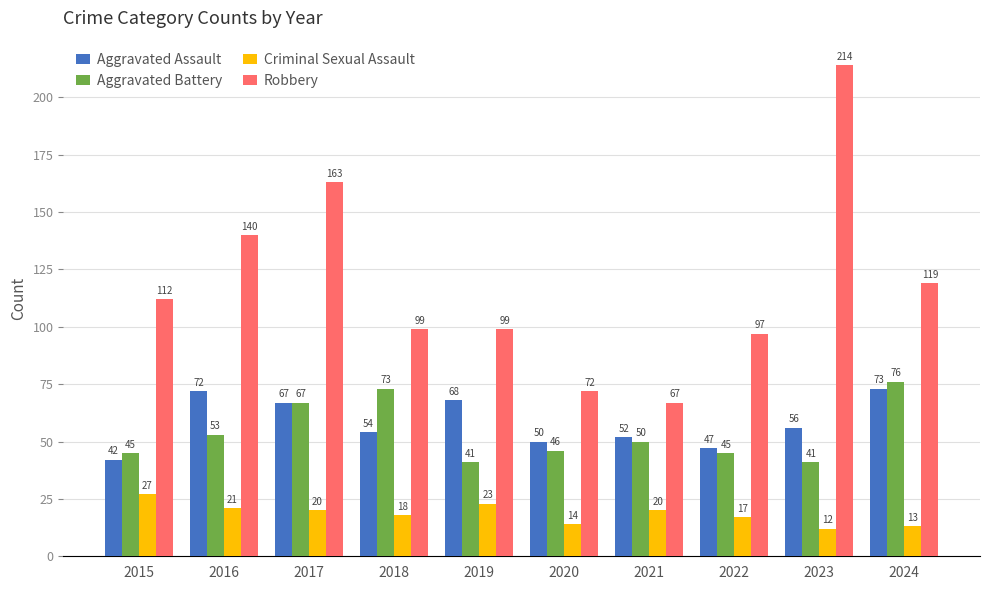

What is the difference between the highest and lowest values at 2016?

119